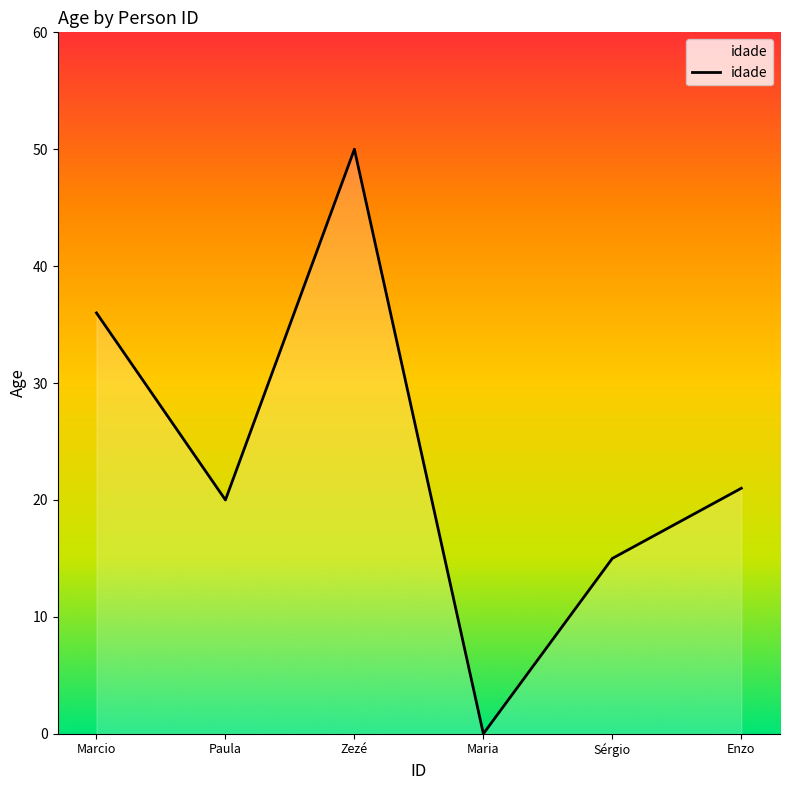

Between Maria and Enzo, which is larger?

Enzo